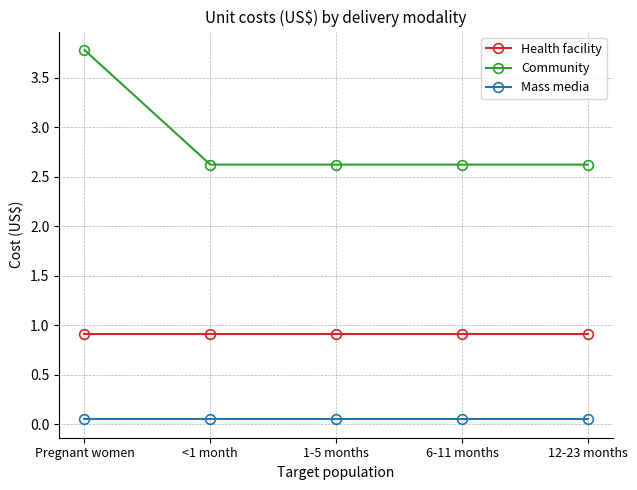

Which series has the largest range (max minus min)?

Community